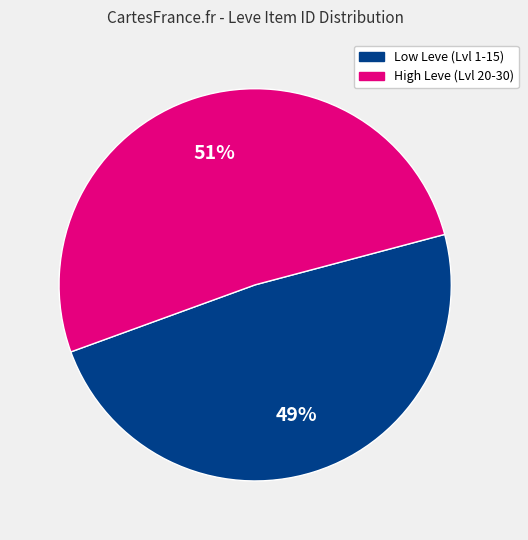

Do Low Leve (Lvl 1-15) and High Leve (Lvl 20-30) together represent more than half of the pie?

Yes